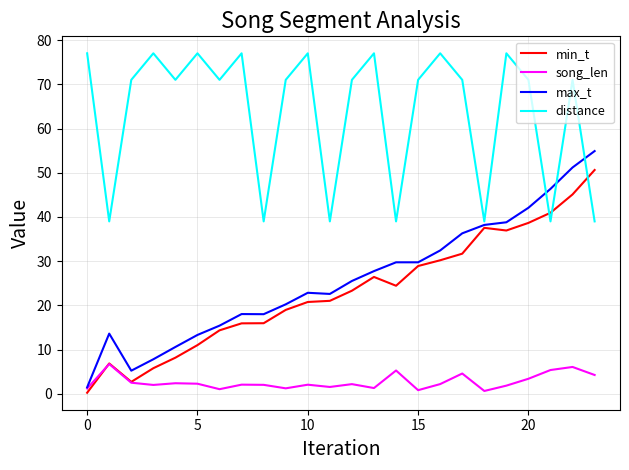

What is the difference between the maximum and minimum values in the distance series?

38.0